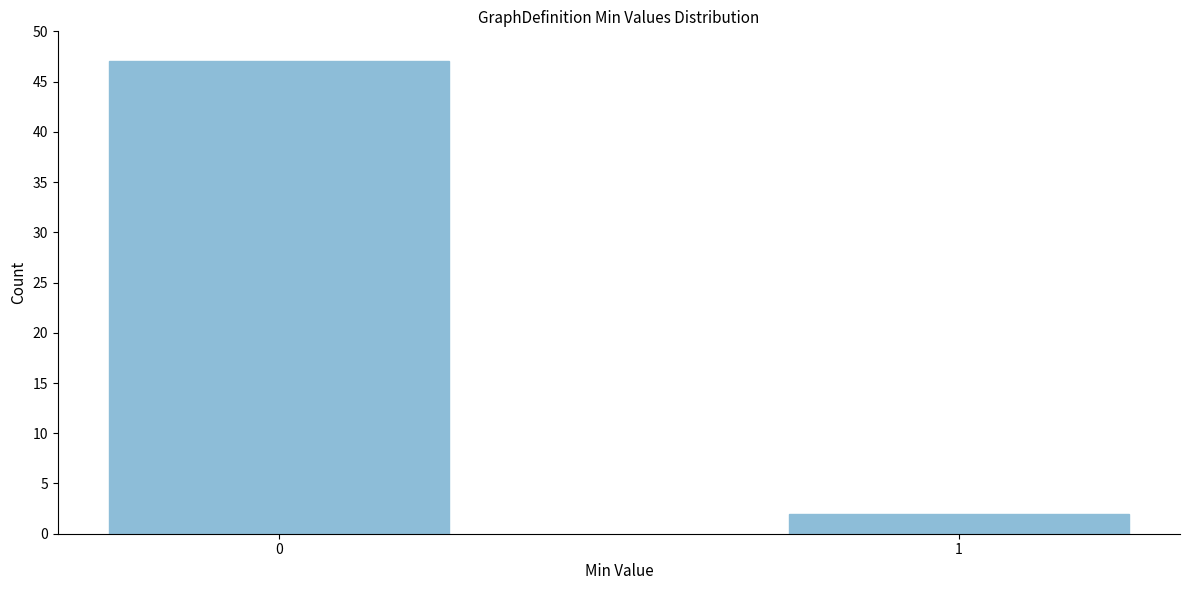

Reading left to right, transcribe all the data shown in this chart.

0=47	1=2